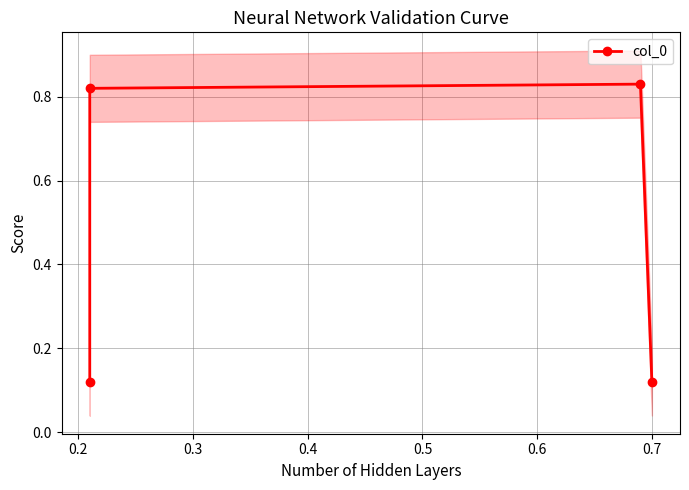

The chart shows a value of 1.3 at 0.2. True or false?

False